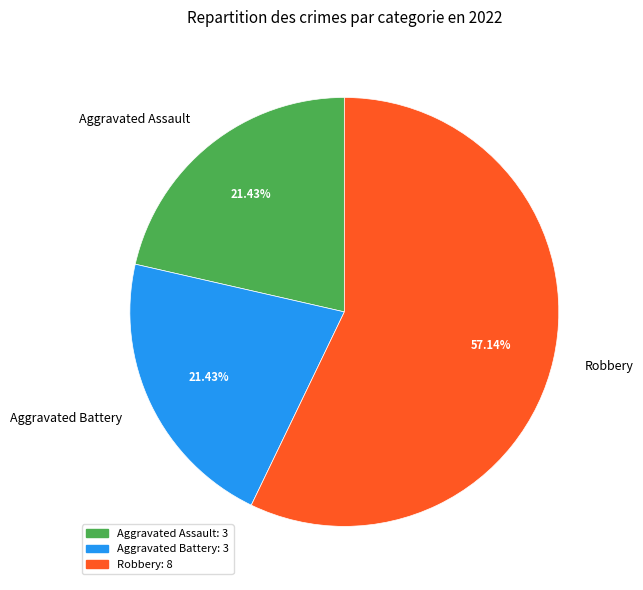

To the nearest percent, what portion does Robbery represent?

57%